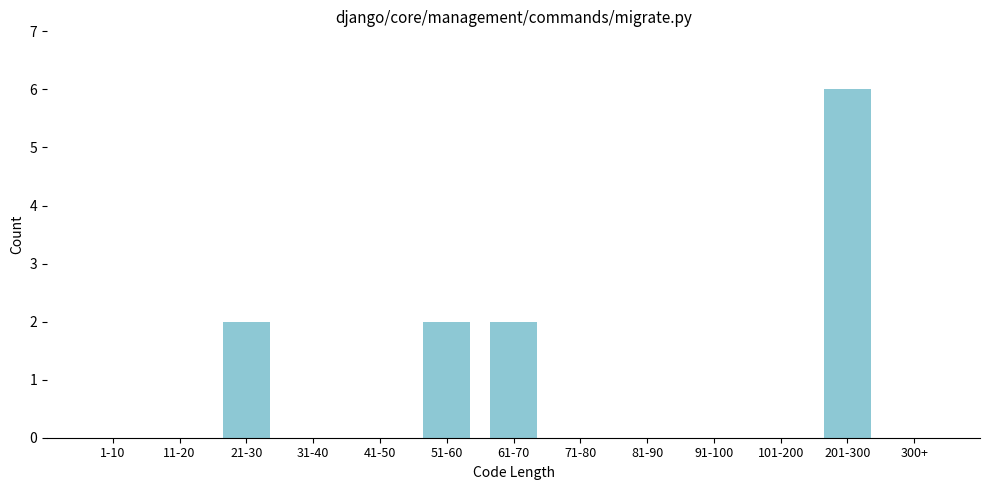

Reading right to left, transcribe all the data shown in this chart.

300+=0	201-300=6	101-200=0	91-100=0	81-90=0	71-80=0	61-70=2	51-60=2	41-50=0	31-40=0	21-30=2	11-20=0	1-10=0